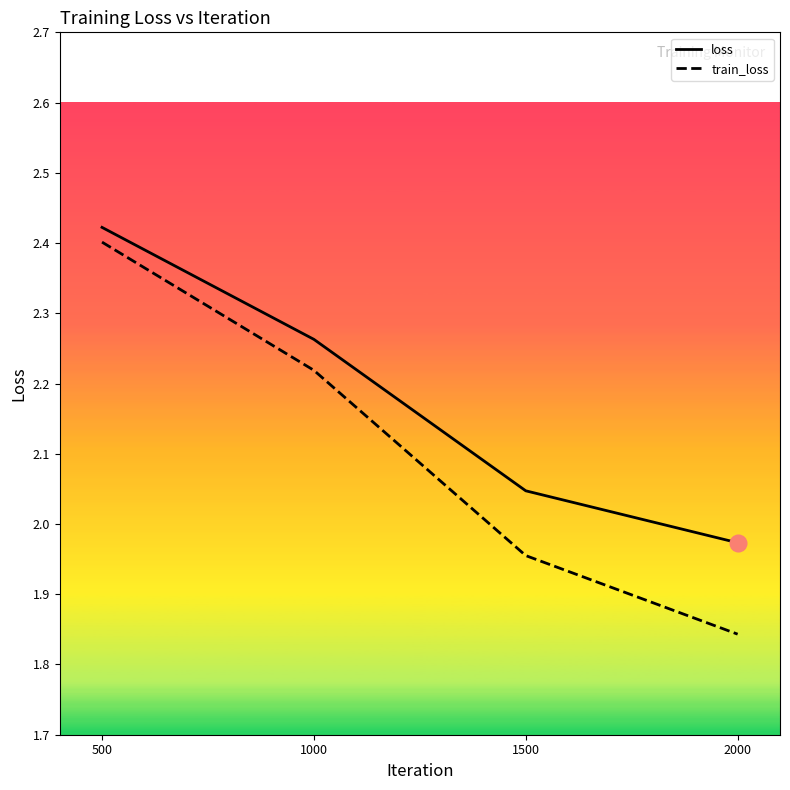

True or false: loss and train_loss cross at least once.

False